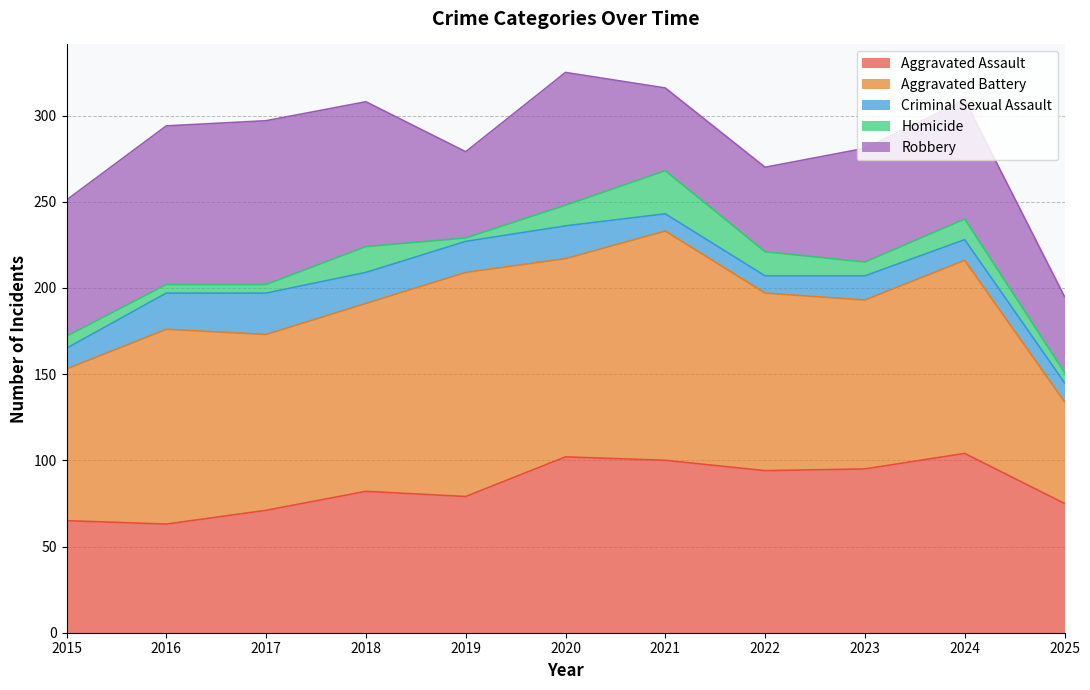

What is the difference between the maximum and minimum values in the Homicide series?

23